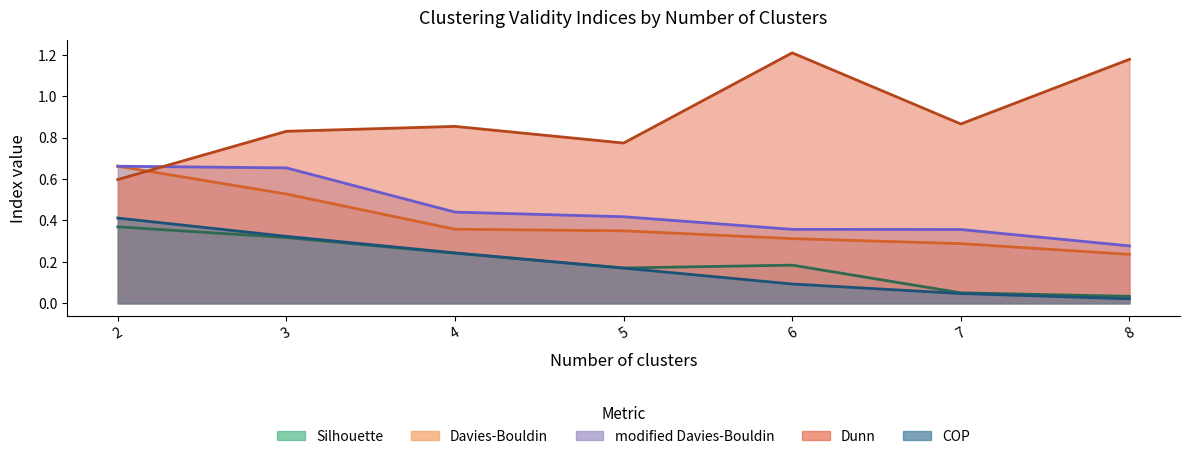

What is the sum of all Davies-Bouldin values?

2.7